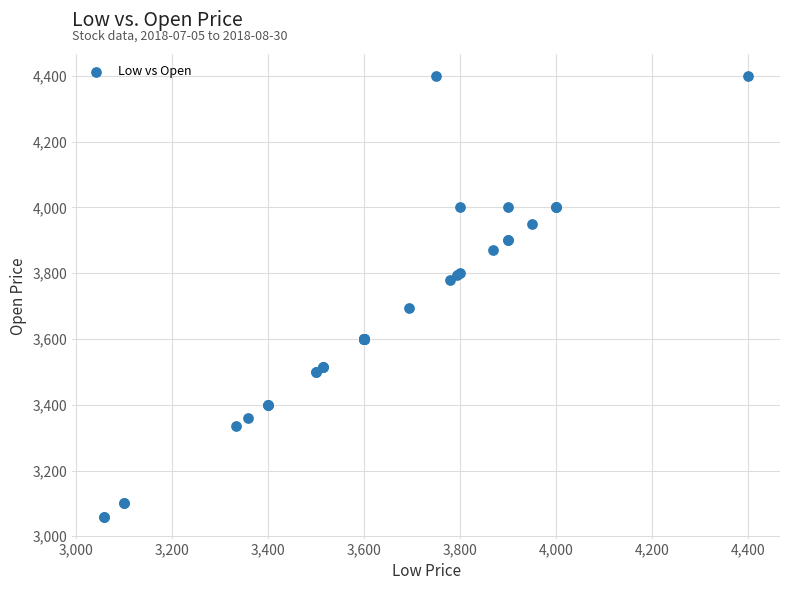

What Y value in the scatter plot is closest to 3730?

3695